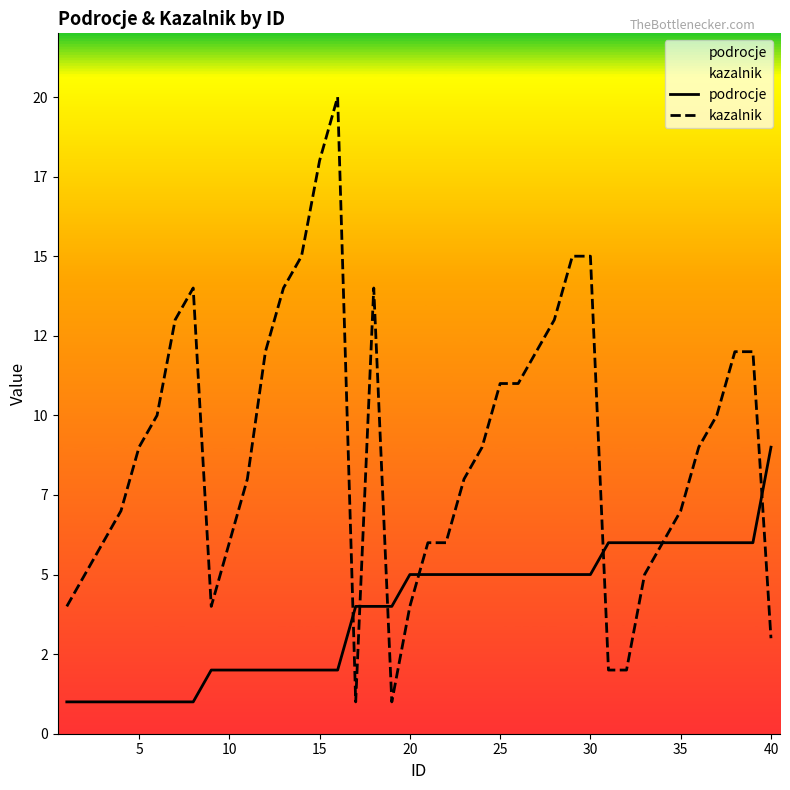

What is the minimum value for kazalnik?

1